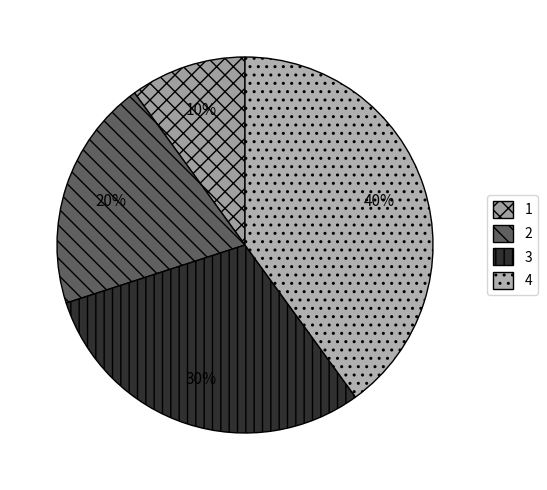

To the nearest percent, what is the average slice percentage?

25%